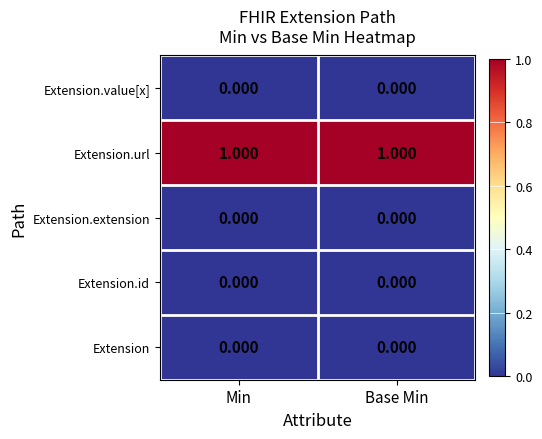

Is the value of Extension.value[x] at Min greater than the value of Extension.url at Base Min?

No